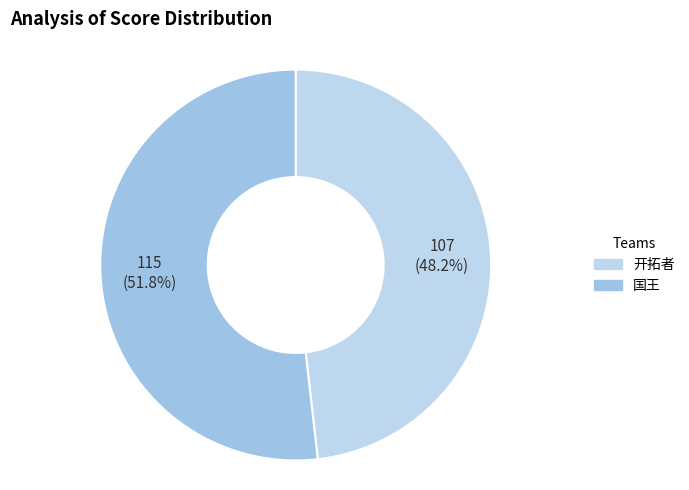

Which slice is the largest?

国王